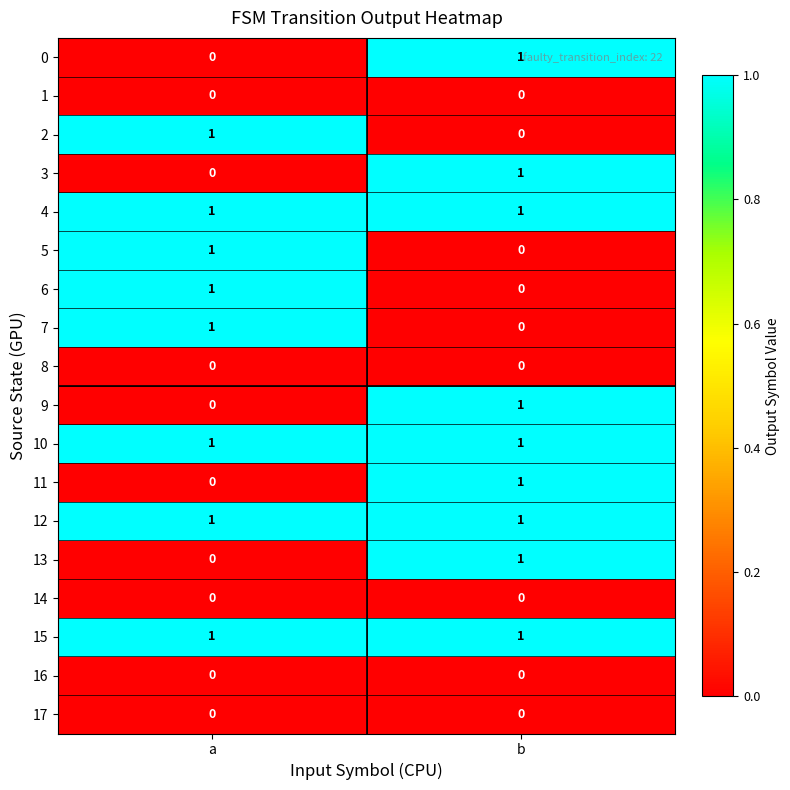

At which category is the sum across all series the highest?

b